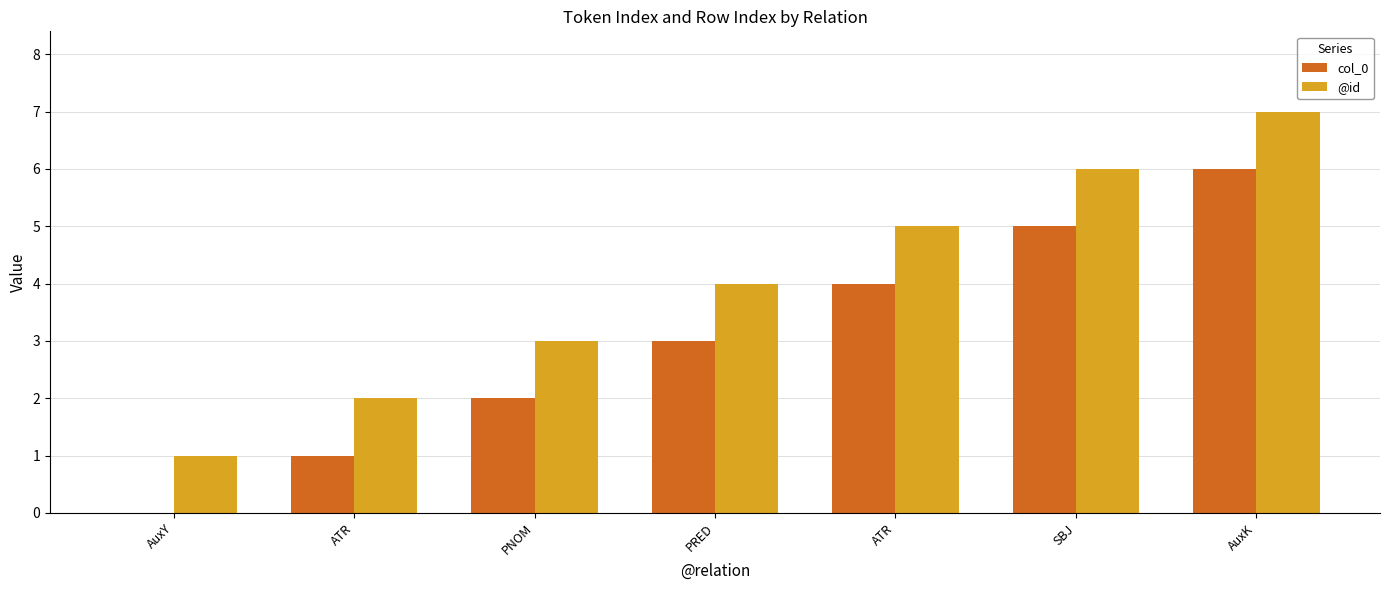

How many groups of bars are there?

7